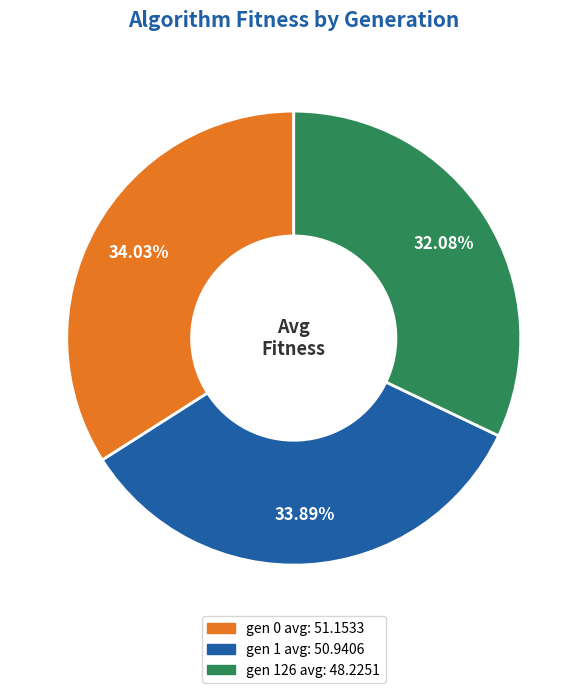

What is the total percentage of gen 126 avg and gen 1 avg?

66.0%